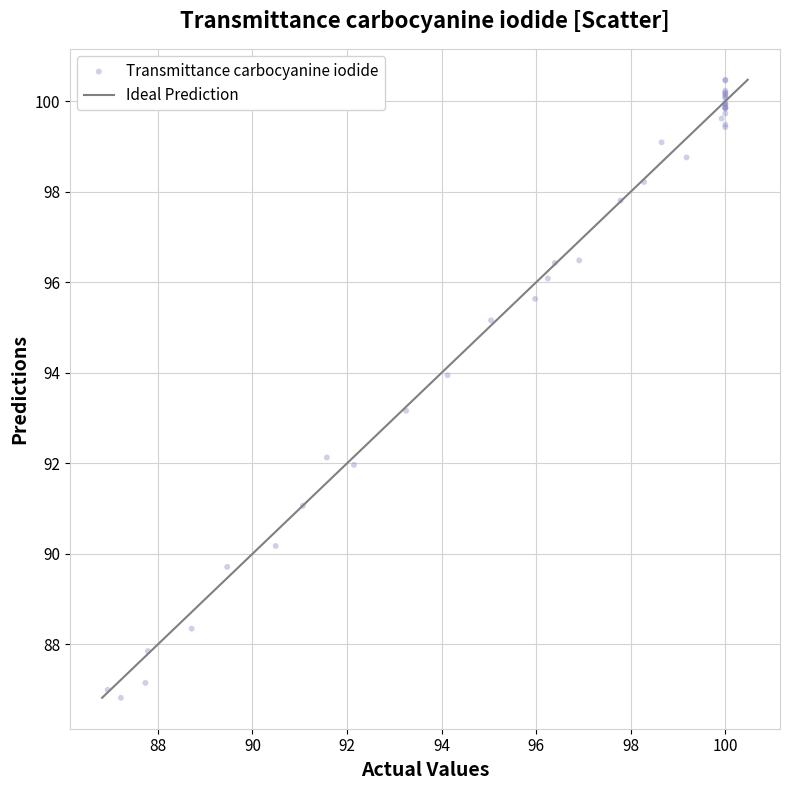

What Y value in the scatter plot is closest to 93?

93.2